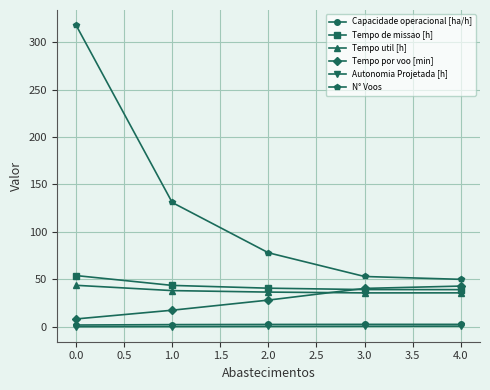

Read the Tempo util [h] value at 1.0.

38.1